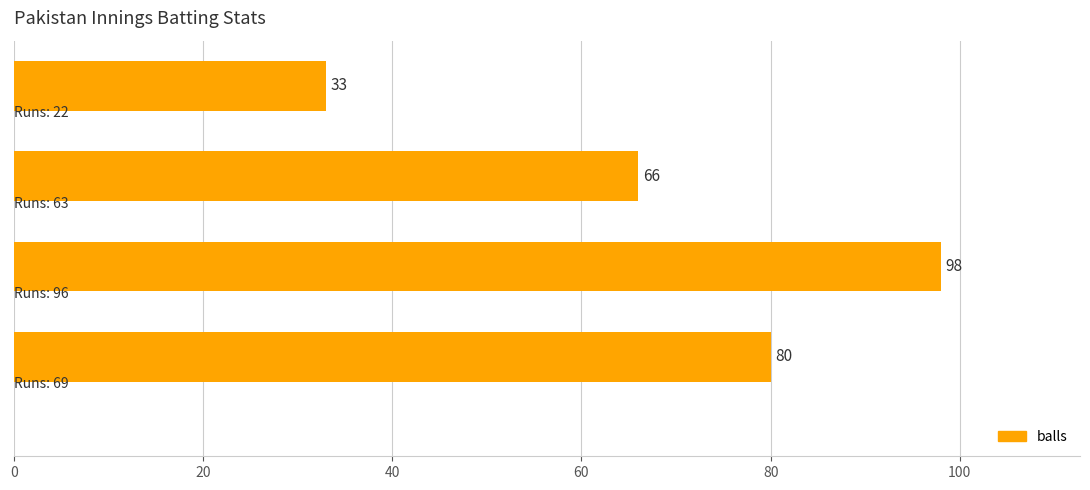

What is the maximum value shown in the chart?

98